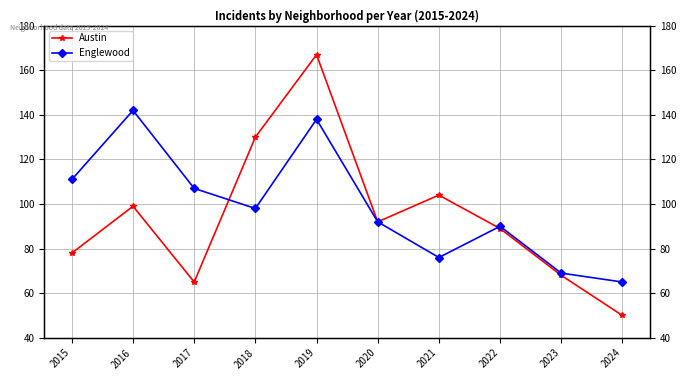

How many distinct data groups are displayed?

2